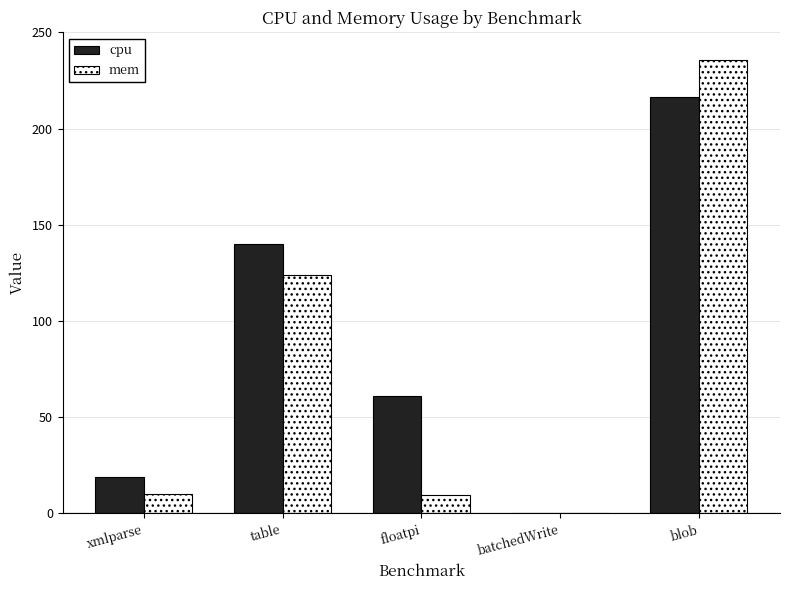

What is the total value across all series at floatpi?

70.5